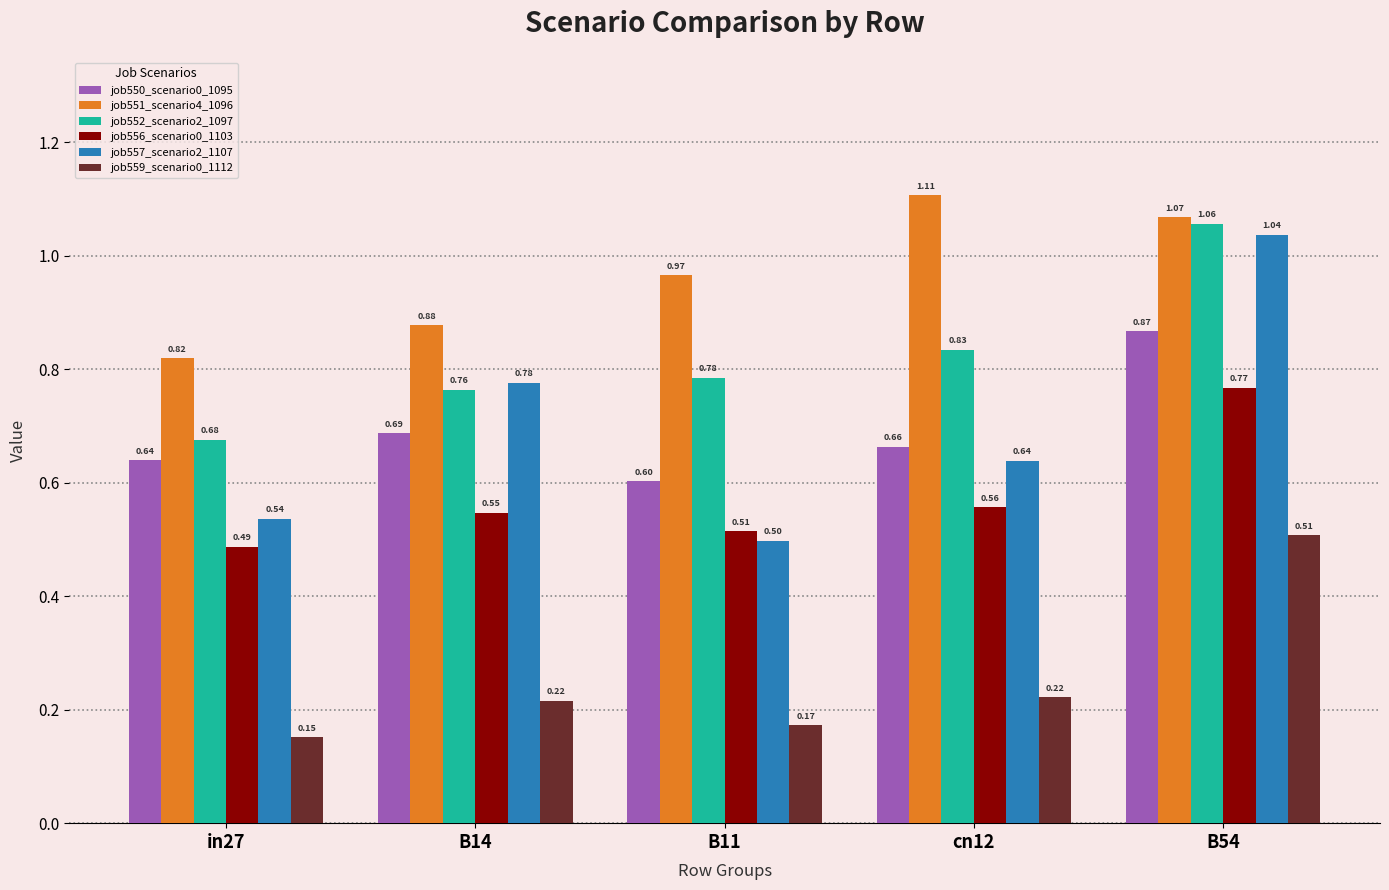

Between in27 and B54, which series saw the biggest shift?

job557_scenario2_1107